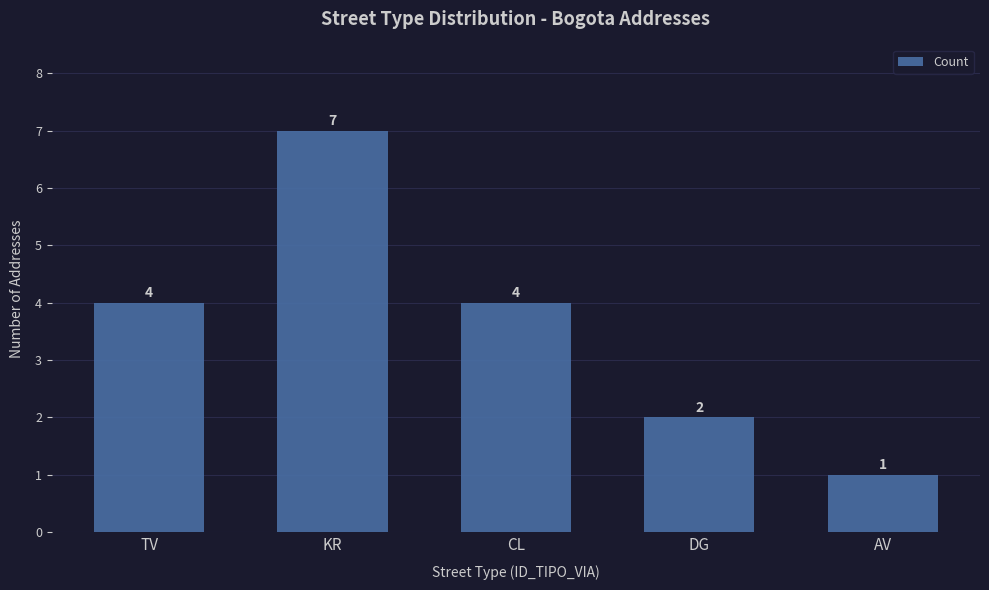

What is the ratio of the value at KR to the value at DG?

3.5